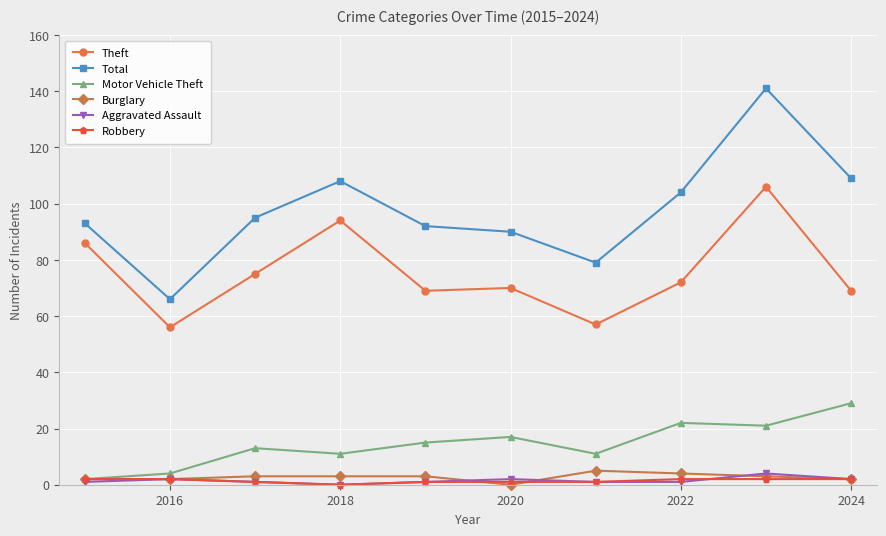

True or false: Total has more than 1 interior local peaks.

True